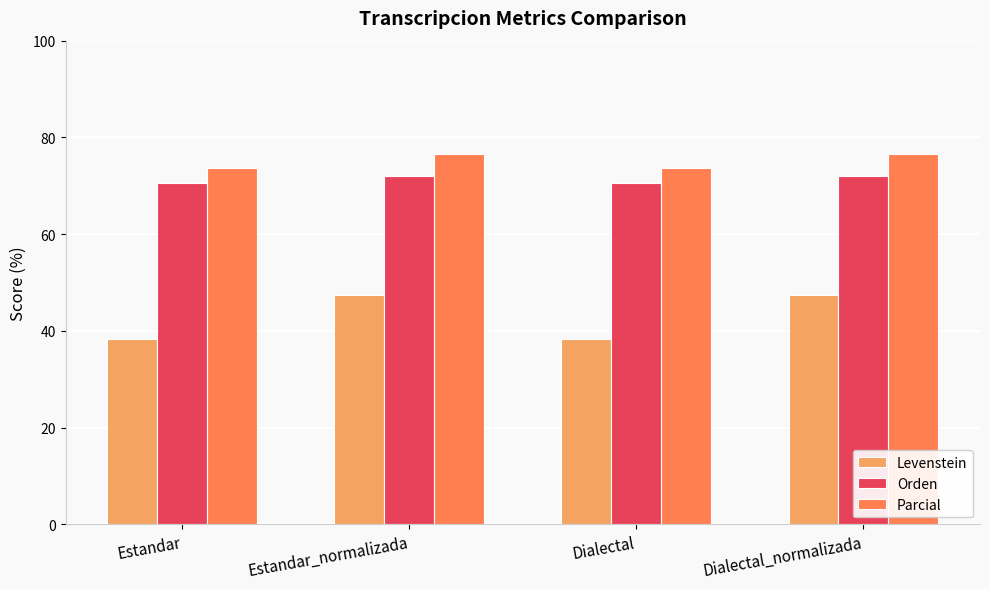

What is the sum of all Parcial values?

300.3